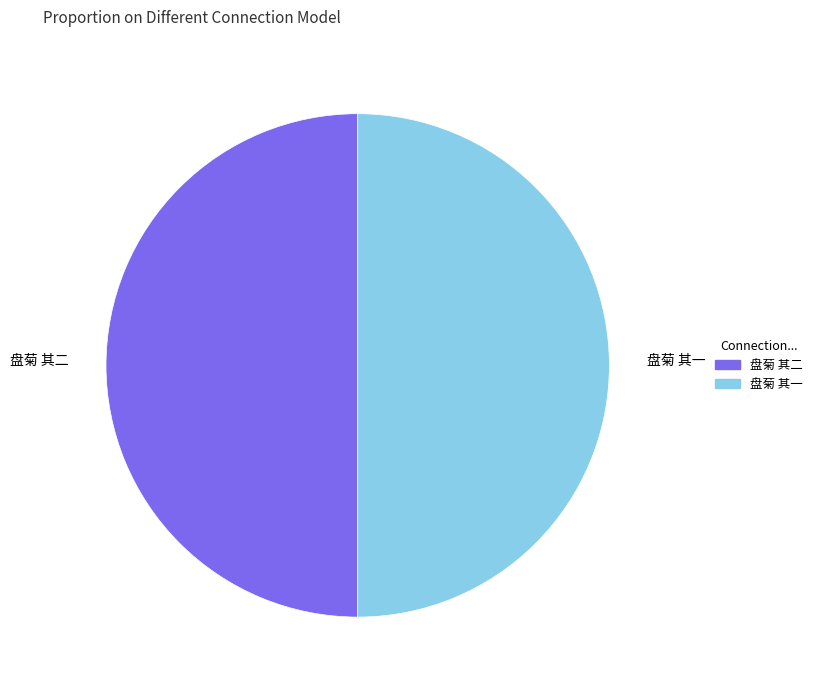

Combined, do 盘菊 其二 and 盘菊 其一 account for over 50%?

Yes